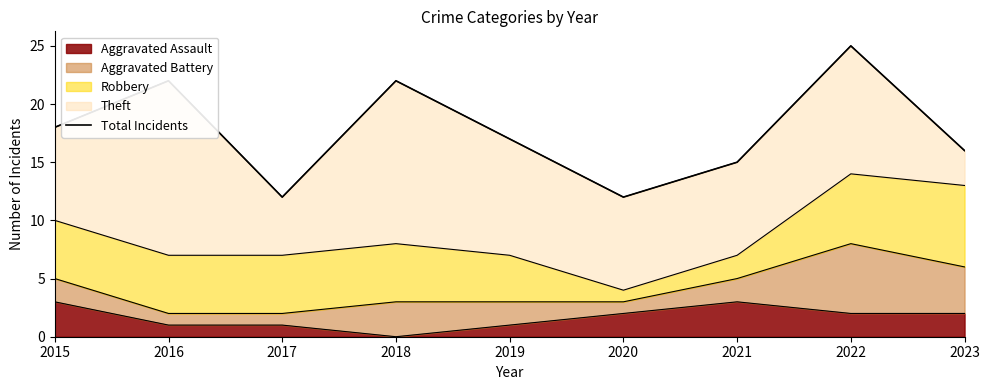

The chart shows a value of 17 at 2019. True or false?

True